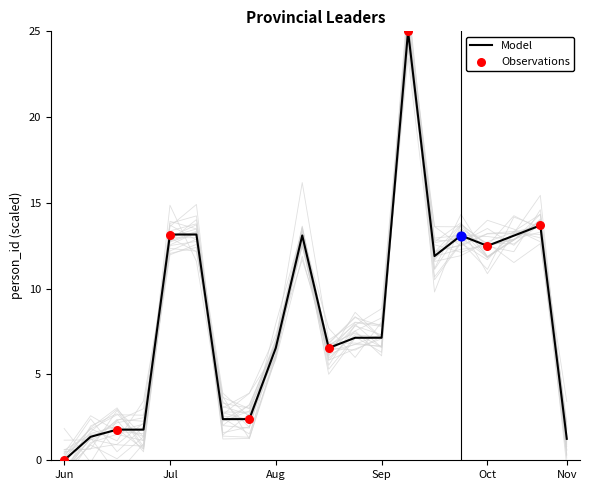

What is the change in value from 2 to 7?

+0.6